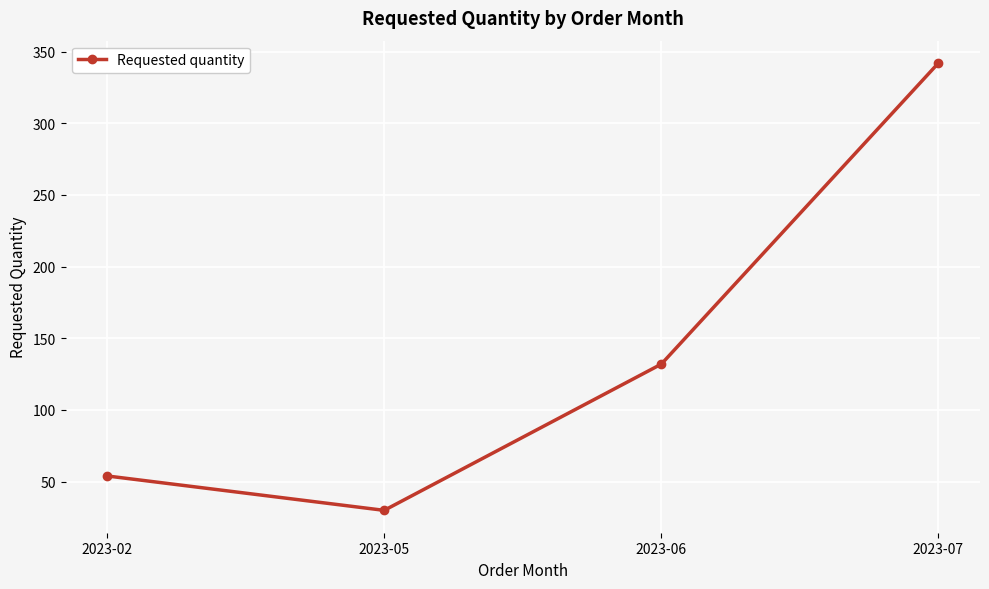

Read the value at 2023-06, to the nearest 50.

150